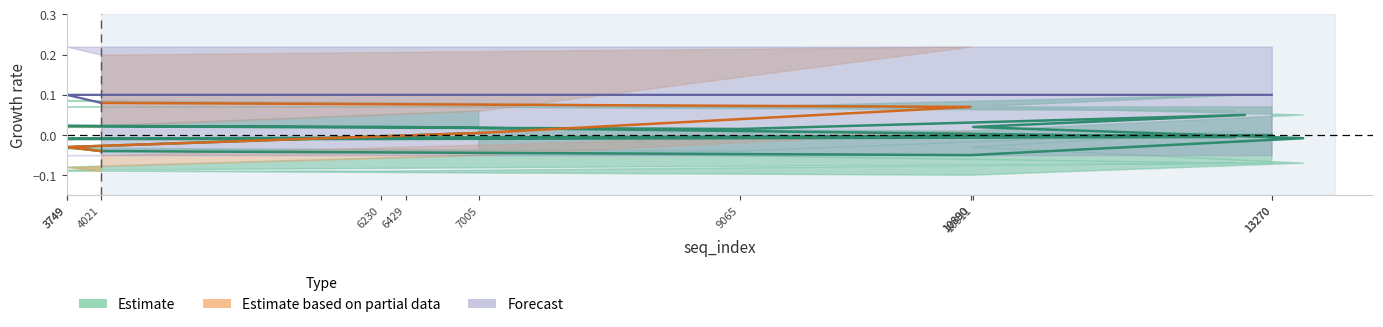

Is it true that the value at 6429 is 0.0?

False